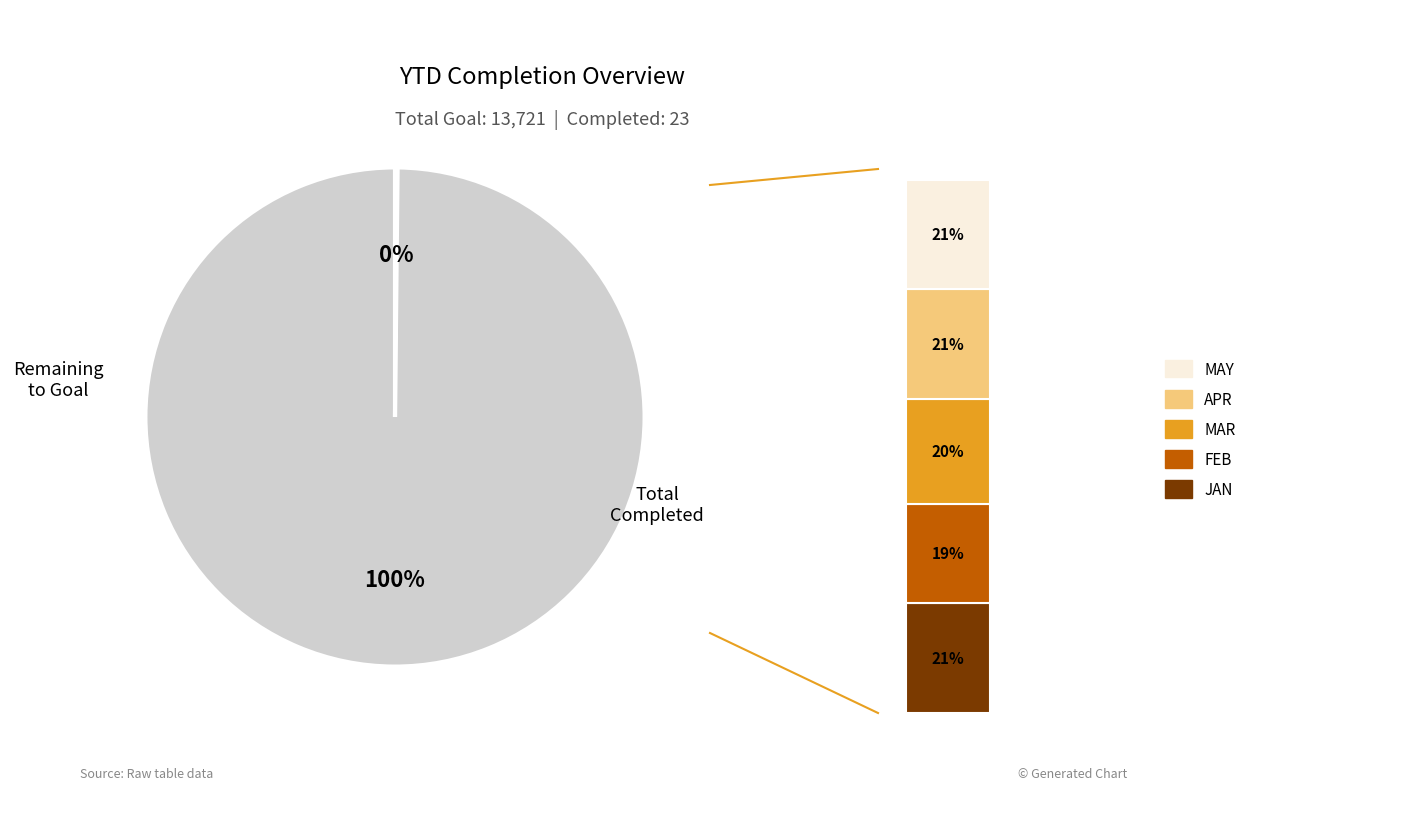

True or false: Total Goal accounts for 99% of the total.

False